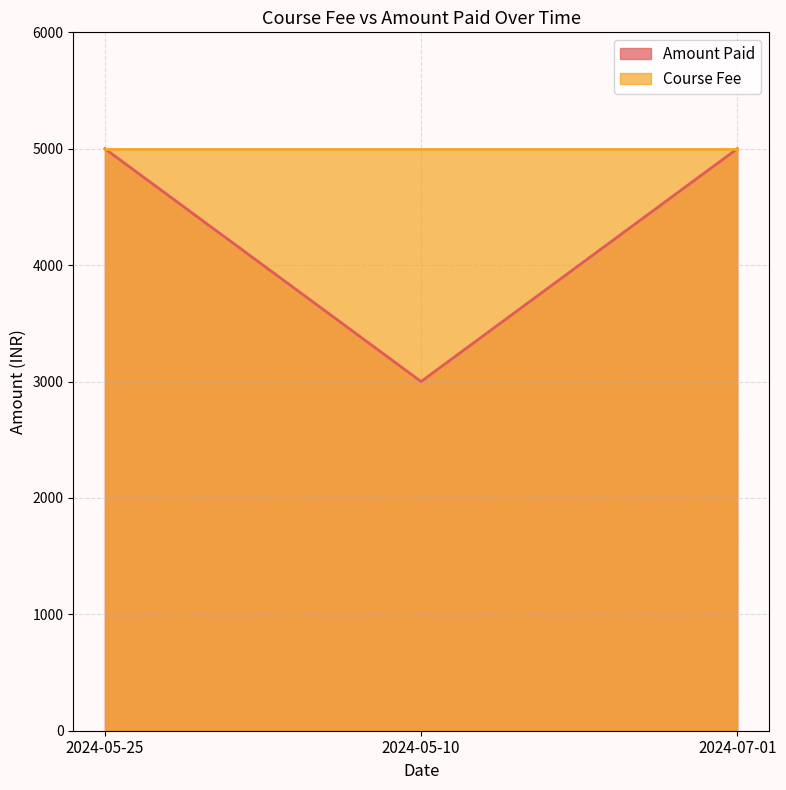

What is the sum of the values at 2024-07-01 and 2024-05-25?

10000